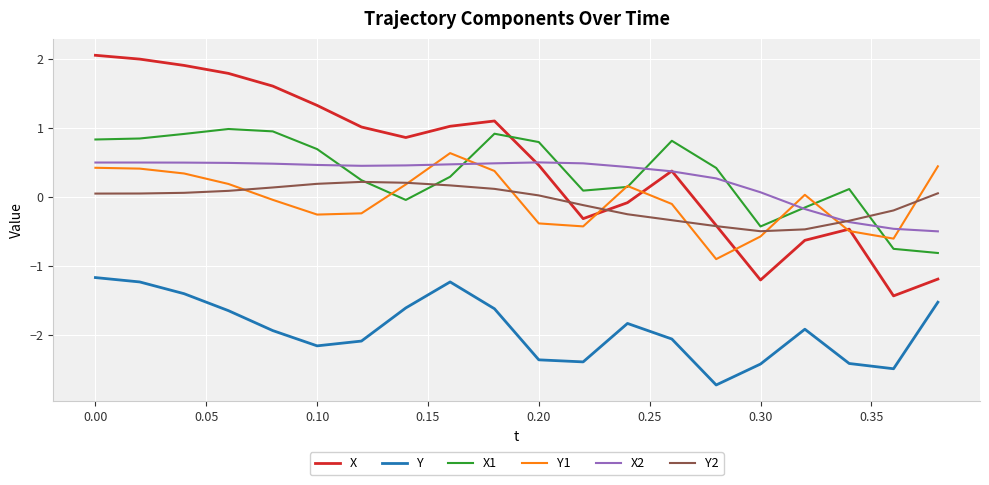

What are all the series names shown in the legend?

X, Y, X1, Y1, X2, Y2